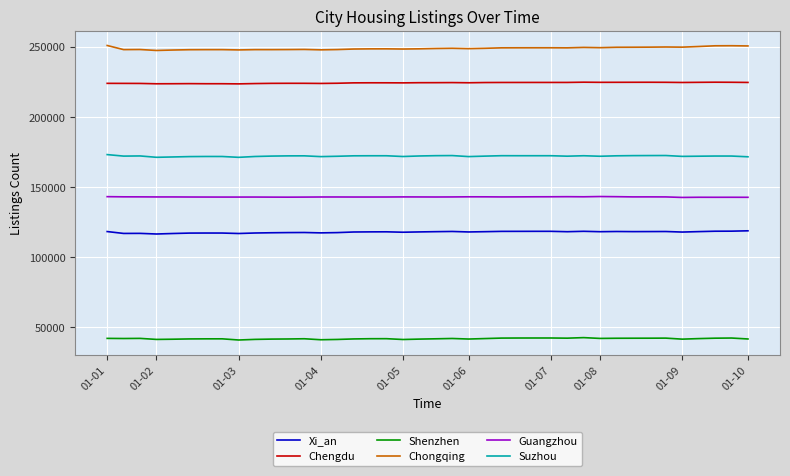

Which series has the largest total across all categories?

Chongqing